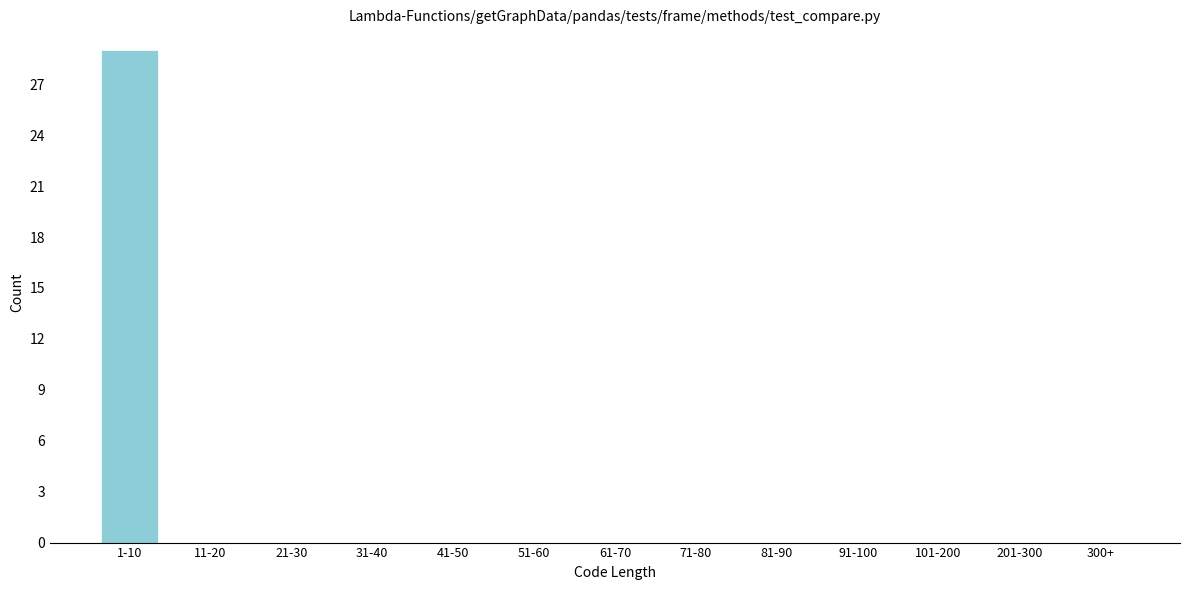

Reading right to left, what are all the values shown in this chart?

300+=0	201-300=0	101-200=0	91-100=0	81-90=0	71-80=0	61-70=0	51-60=0	41-50=0	31-40=0	21-30=0	11-20=0	1-10=29